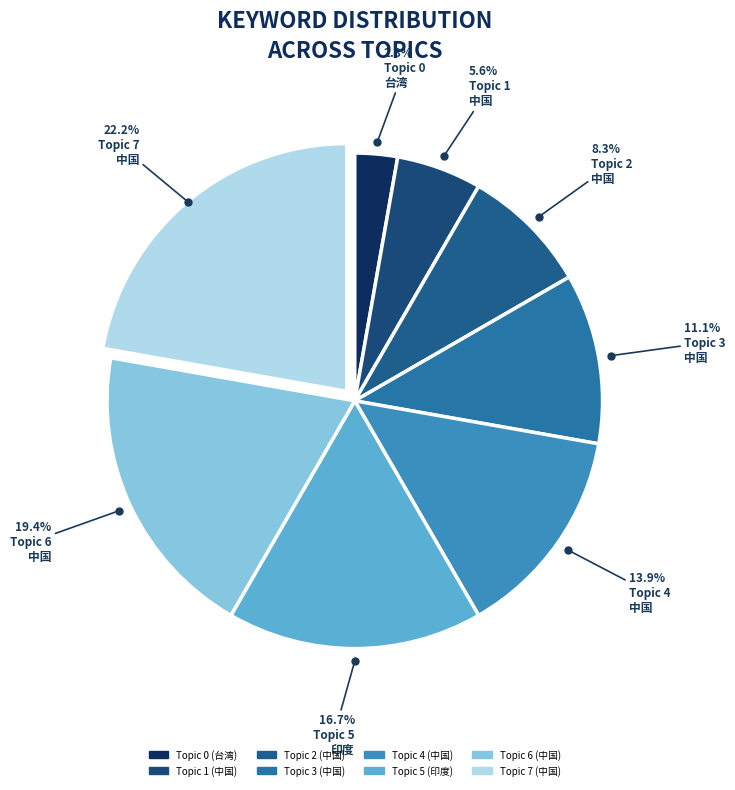

To the nearest percent, what is the average slice percentage?

12%